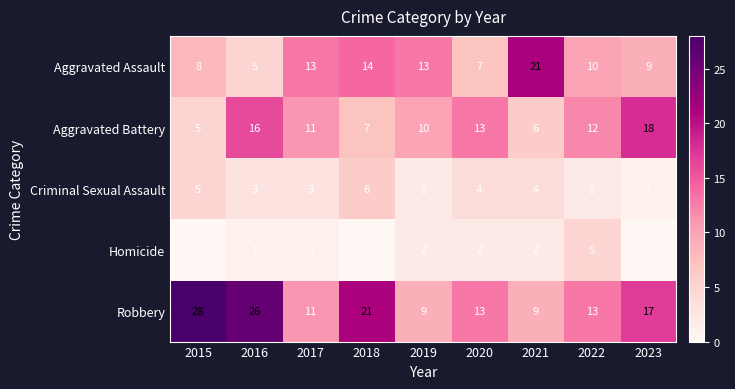

Is it true that Criminal Sexual Assault equals 7 at 2020?

False